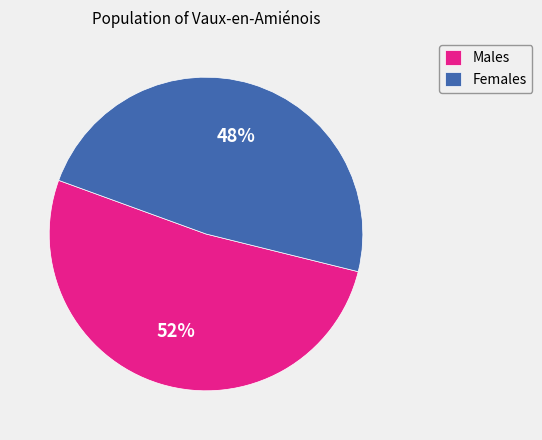

Is there any slice that represents more than half of the pie?

Yes